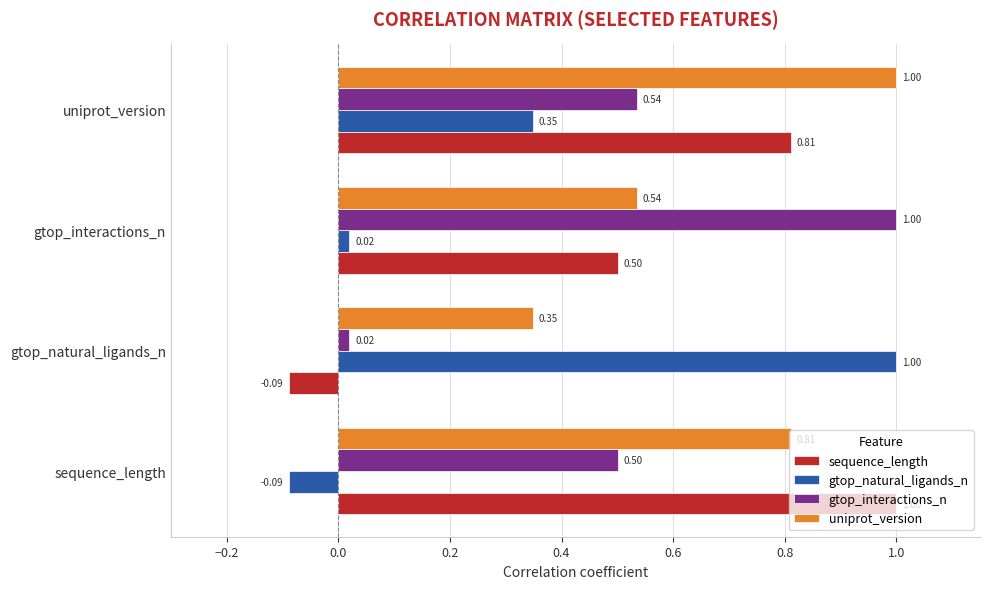

What is the difference between the highest and lowest values at gtop_natural_ligands_n?

1.1